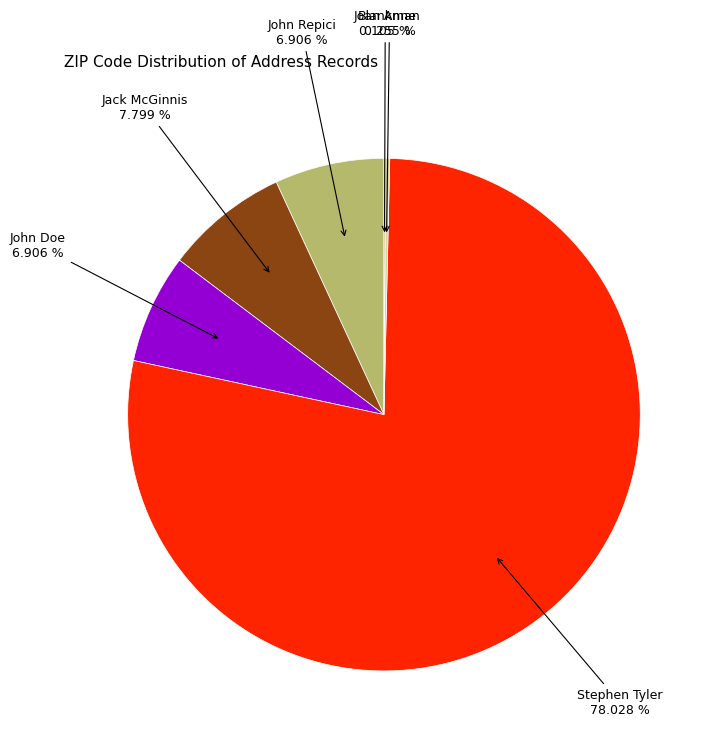

Which has a higher value, Jack McGinnis or Stephen Tyler?

Stephen Tyler